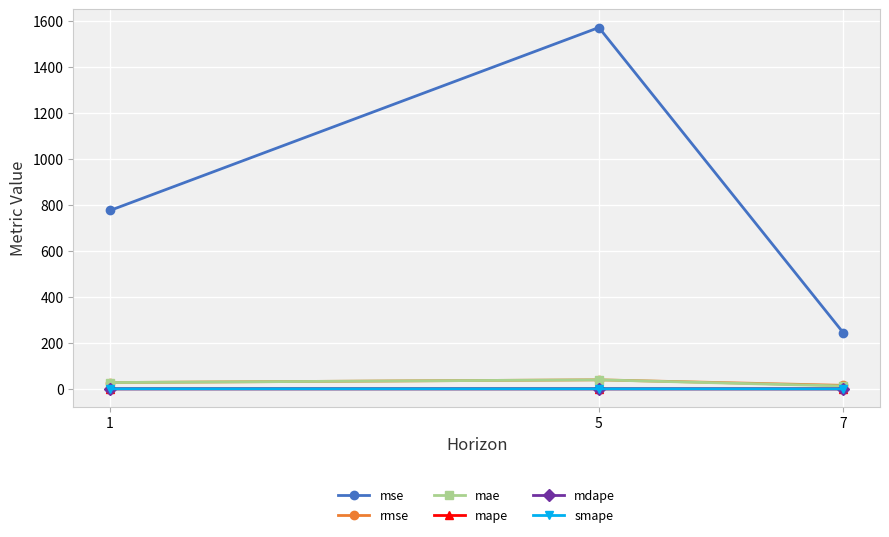

Which series has the largest total across all categories?

mse